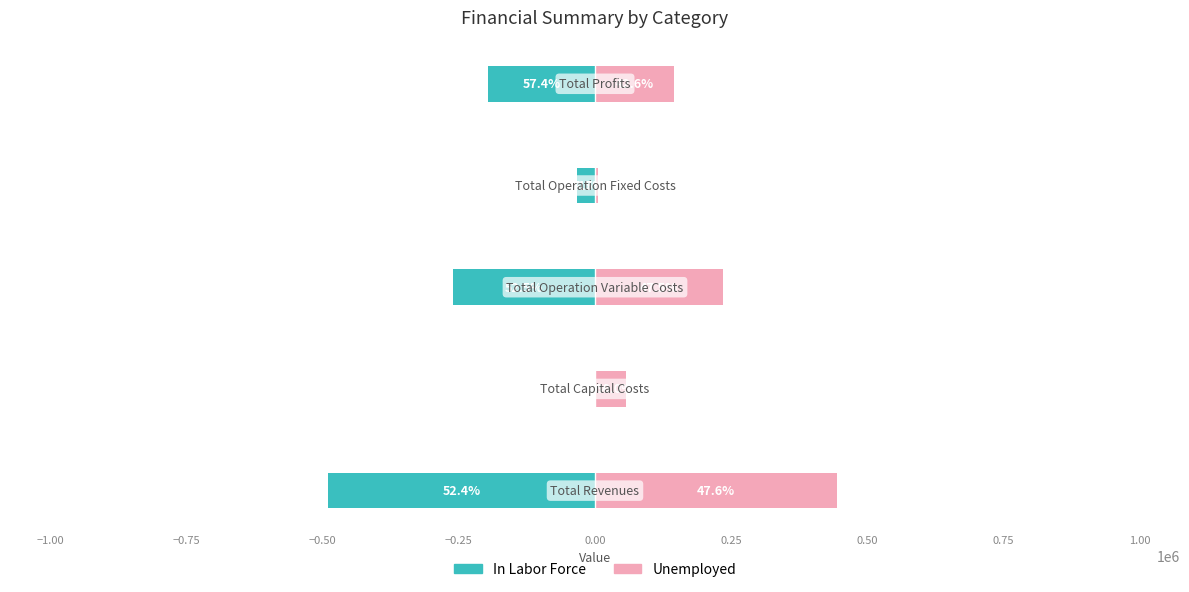

Count the number of categories in the chart.

5